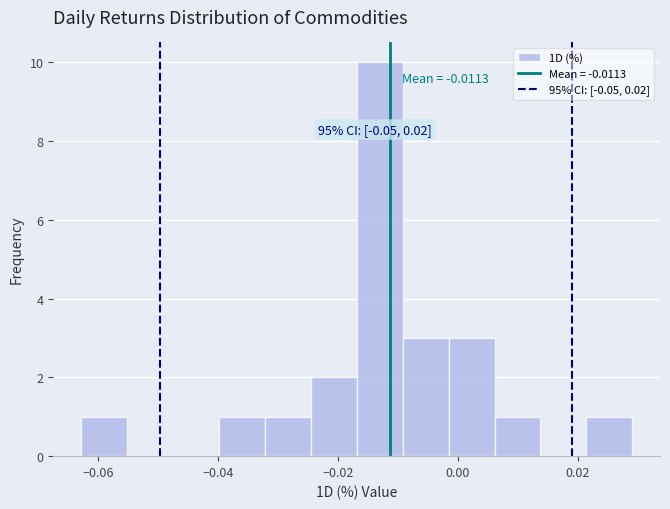

Read against the x-axis, roughly where is the centre of the tallest bar?

-0.014